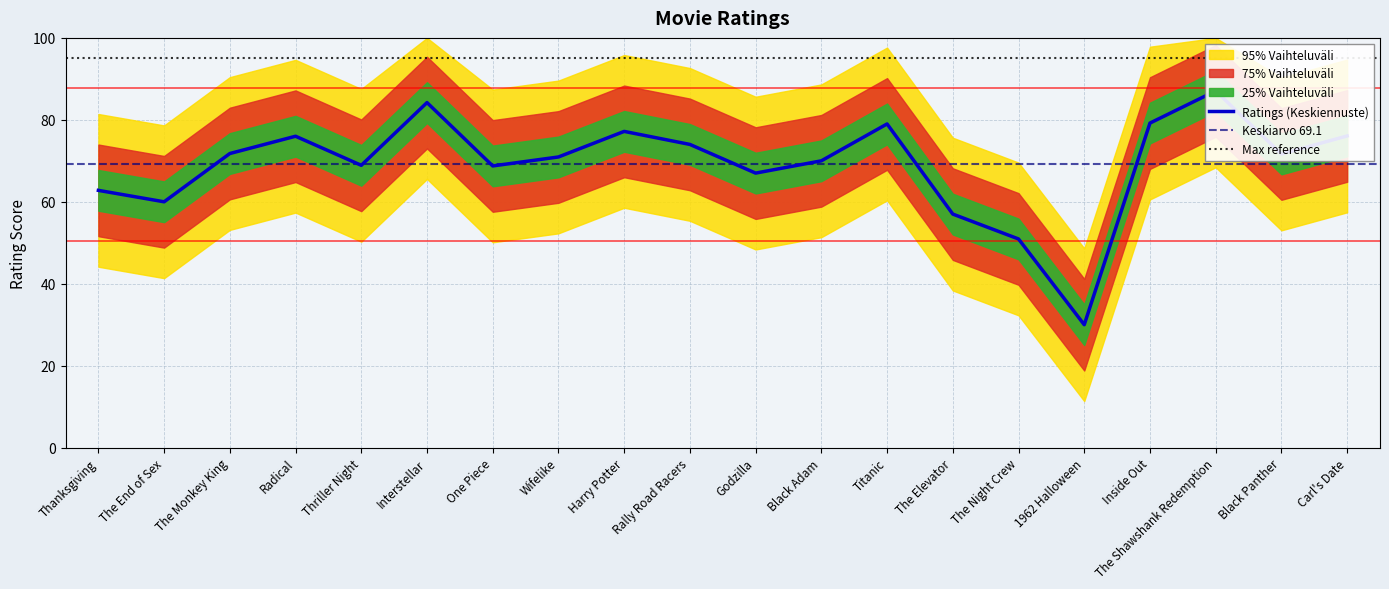

How many lines are shown in the chart?

1